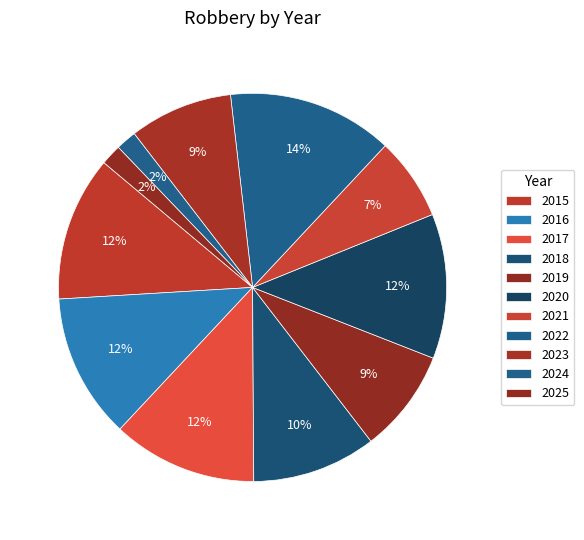

Which category has the biggest portion of the pie?

2022